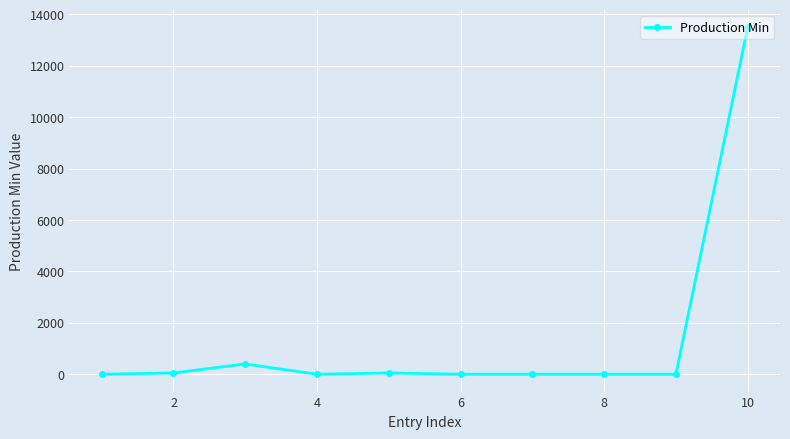

What is the maximum value shown in the chart?

13500